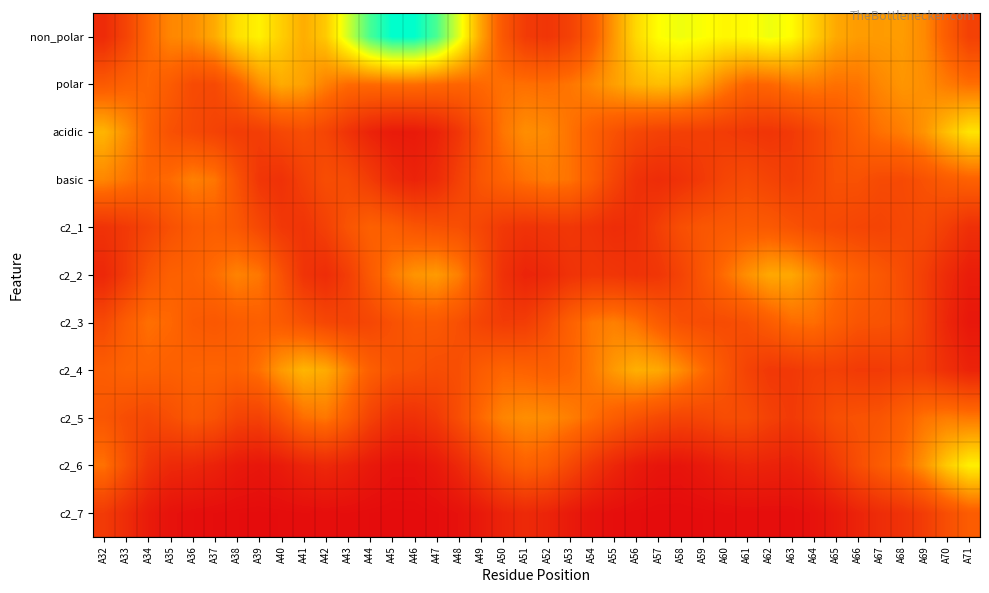

Reading right to left, list all the values displayed in this chart.

non_polar: A71=0.1	A70=0.2	A69=0.3	A68=0.3	A67=0.3	A66=0.3	A65=0.3	A64=0.4	A63=0.5	A62=0.5	A61=0.5	A60=0.4	A59=0.5	A58=0.5	A57=0.5	A56=0.4	A55=0.3	A54=0.2	A53=0.1	A52=0.1	A51=0.1	A50=0.2	A49=0.3	A48=0.5	A47=0.6	A46=0.7	A45=0.7	A44=0.6	A43=0.5	A42=0.4	A41=0.3	A40=0.4	A39=0.4	A38=0.4	A37=0.3	A36=0.3	A35=0.3	A34=0.2	A33=0.1	A32=0.1
polar: A71=0.2	A70=0.3	A69=0.3	A68=0.3	A67=0.3	A66=0.3	A65=0.2	A64=0.3	A63=0.3	A62=0.2	A61=0.2	A60=0.3	A59=0.3	A58=0.4	A57=0.4	A56=0.3	A55=0.3	A54=0.3	A53=0.3	A52=0.2	A51=0.2	A50=0.2	A49=0.2	A48=0.2	A47=0.2	A46=0.2	A45=0.2	A44=0.2	A43=0.2	A42=0.3	A41=0.3	A40=0.3	A39=0.3	A38=0.2	A37=0.2	A36=0.2	A35=0.2	A34=0.2	A33=0.2	A32=0.2
acidic: A71=0.4	A70=0.4	A69=0.3	A68=0.3	A67=0.2	A66=0.2	A65=0.2	A64=0.1	A63=0.1	A62=0.1	A61=0.1	A60=0.1	A59=0.1	A58=0.1	A57=0.1	A56=0.2	A55=0.2	A54=0.2	A53=0.3	A52=0.3	A51=0.3	A50=0.3	A49=0.2	A48=0.1	A47=0.1	A46=0.0	A45=0.0	A44=0.1	A43=0.1	A42=0.1	A41=0.2	A40=0.2	A39=0.1	A38=0.1	A37=0.1	A36=0.2	A35=0.2	A34=0.2	A33=0.3	A32=0.3
basic: A71=0.2	A70=0.2	A69=0.2	A68=0.2	A67=0.2	A66=0.2	A65=0.2	A64=0.1	A63=0.1	A62=0.1	A61=0.2	A60=0.1	A59=0.1	A58=0.1	A57=0.1	A56=0.1	A55=0.1	A54=0.2	A53=0.3	A52=0.3	A51=0.2	A50=0.2	A49=0.2	A48=0.1	A47=0.1	A46=0.1	A45=0.1	A44=0.1	A43=0.2	A42=0.2	A41=0.1	A40=0.1	A39=0.1	A38=0.2	A37=0.3	A36=0.3	A35=0.2	A34=0.2	A33=0.3	A32=0.3
c2_1: A71=0.1	A70=0.1	A69=0.2	A68=0.2	A67=0.1	A66=0.1	A65=0.2	A64=0.2	A63=0.2	A62=0.2	A61=0.2	A60=0.2	A59=0.2	A58=0.2	A57=0.1	A56=0.1	A55=0.1	A54=0.1	A53=0.1	A52=0.1	A51=0.1	A50=0.1	A49=0.1	A48=0.2	A47=0.2	A46=0.2	A45=0.2	A44=0.2	A43=0.2	A42=0.1	A41=0.1	A40=0.1	A39=0.2	A38=0.2	A37=0.2	A36=0.2	A35=0.2	A34=0.1	A33=0.1	A32=0.1
c2_2: A71=0.0	A70=0.1	A69=0.1	A68=0.2	A67=0.2	A66=0.2	A65=0.2	A64=0.3	A63=0.3	A62=0.3	A61=0.3	A60=0.2	A59=0.2	A58=0.1	A57=0.1	A56=0.1	A55=0.1	A54=0.1	A53=0.1	A52=0.1	A51=0.1	A50=0.1	A49=0.2	A48=0.3	A47=0.3	A46=0.3	A45=0.3	A44=0.2	A43=0.1	A42=0.1	A41=0.1	A40=0.2	A39=0.3	A38=0.3	A37=0.2	A36=0.2	A35=0.2	A34=0.2	A33=0.1	A32=0.1
c2_3: A71=0.0	A70=0.1	A69=0.1	A68=0.2	A67=0.2	A66=0.2	A65=0.2	A64=0.2	A63=0.2	A62=0.2	A61=0.2	A60=0.2	A59=0.2	A58=0.2	A57=0.2	A56=0.2	A55=0.3	A54=0.3	A53=0.2	A52=0.2	A51=0.1	A50=0.1	A49=0.1	A48=0.2	A47=0.2	A46=0.2	A45=0.2	A44=0.2	A43=0.1	A42=0.2	A41=0.2	A40=0.2	A39=0.2	A38=0.2	A37=0.2	A36=0.2	A35=0.2	A34=0.2	A33=0.2	A32=0.2
c2_4: A71=0.1	A70=0.1	A69=0.1	A68=0.1	A67=0.1	A66=0.1	A65=0.1	A64=0.1	A63=0.1	A62=0.1	A61=0.1	A60=0.2	A59=0.2	A58=0.3	A57=0.3	A56=0.3	A55=0.3	A54=0.3	A53=0.2	A52=0.2	A51=0.2	A50=0.2	A49=0.2	A48=0.2	A47=0.2	A46=0.2	A45=0.2	A44=0.2	A43=0.3	A42=0.3	A41=0.3	A40=0.3	A39=0.2	A38=0.2	A37=0.2	A36=0.2	A35=0.2	A34=0.2	A33=0.2	A32=0.2
c2_5: A71=0.3	A70=0.3	A69=0.3	A68=0.2	A67=0.2	A66=0.2	A65=0.2	A64=0.1	A63=0.1	A62=0.1	A61=0.2	A60=0.2	A59=0.1	A58=0.1	A57=0.2	A56=0.2	A55=0.2	A54=0.2	A53=0.3	A52=0.3	A51=0.3	A50=0.3	A49=0.2	A48=0.2	A47=0.1	A46=0.1	A45=0.1	A44=0.1	A43=0.2	A42=0.3	A41=0.2	A40=0.2	A39=0.1	A38=0.1	A37=0.2	A36=0.2	A35=0.2	A34=0.2	A33=0.2	A32=0.2
c2_6: A71=0.4	A70=0.4	A69=0.3	A68=0.2	A67=0.2	A66=0.2	A65=0.1	A64=0.1	A63=0.1	A62=0.1	A61=0.1	A60=0.1	A59=0.0	A58=0.0	A57=0.0	A56=0.0	A55=0.1	A54=0.1	A53=0.2	A52=0.2	A51=0.2	A50=0.2	A49=0.1	A48=0.1	A47=0.0	A46=0.0	A45=0.0	A44=0.0	A43=0.1	A42=0.1	A41=0.1	A40=0.0	A39=0.0	A38=0.0	A37=0.1	A36=0.1	A35=0.1	A34=0.1	A33=0.2	A32=0.2
c2_7: A71=0.2	A70=0.2	A69=0.1	A68=0.1	A67=0.1	A66=0.1	A65=0.0	A64=0.0	A63=0.0	A62=0.0	A61=0.0	A60=0.0	A59=0.0	A58=0.0	A57=0.0	A56=0.0	A55=0.0	A54=0.0	A53=0.0	A52=0.1	A51=0.1	A50=0.1	A49=0.0	A48=0.0	A47=0.0	A46=0.0	A45=0.0	A44=0.0	A43=0.0	A42=0.0	A41=0.0	A40=0.0	A39=0.0	A38=0.0	A37=0.0	A36=0.0	A35=0.0	A34=0.0	A33=0.1	A32=0.1